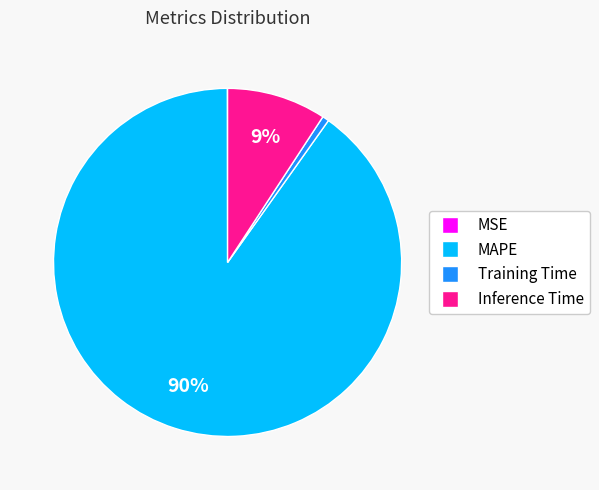

To the nearest percent, what is the difference between the largest and smallest slice percentages?

90%